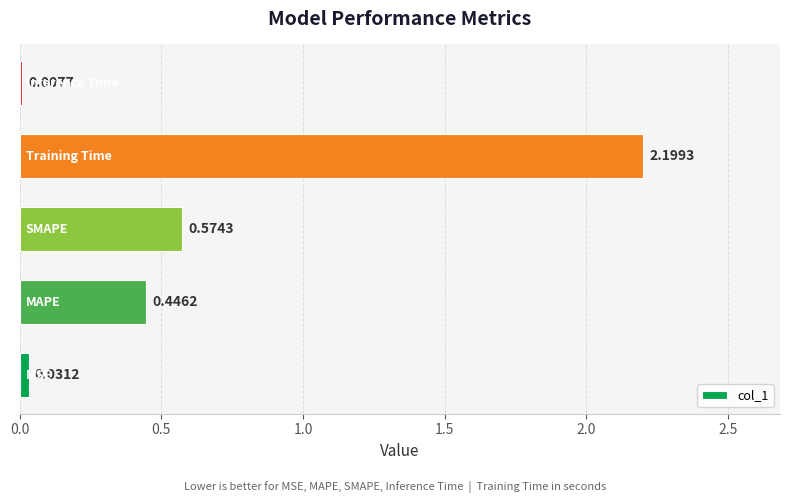

Count the number of data series in this chart.

1